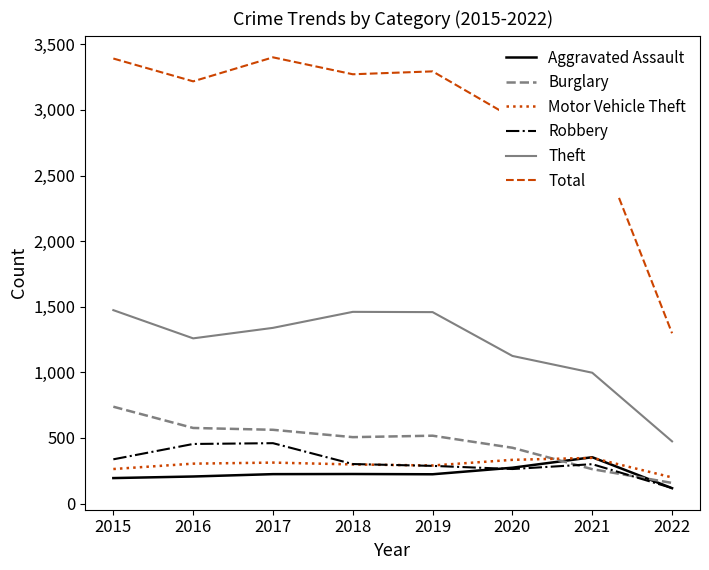

Which series has the widest spread of values?

Total